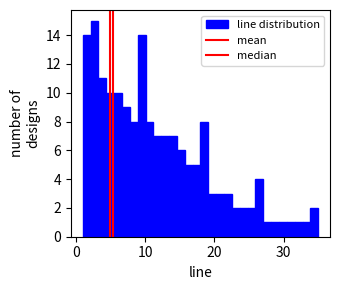

Read against the x-axis, roughly where is the centre of the tallest bar?

3